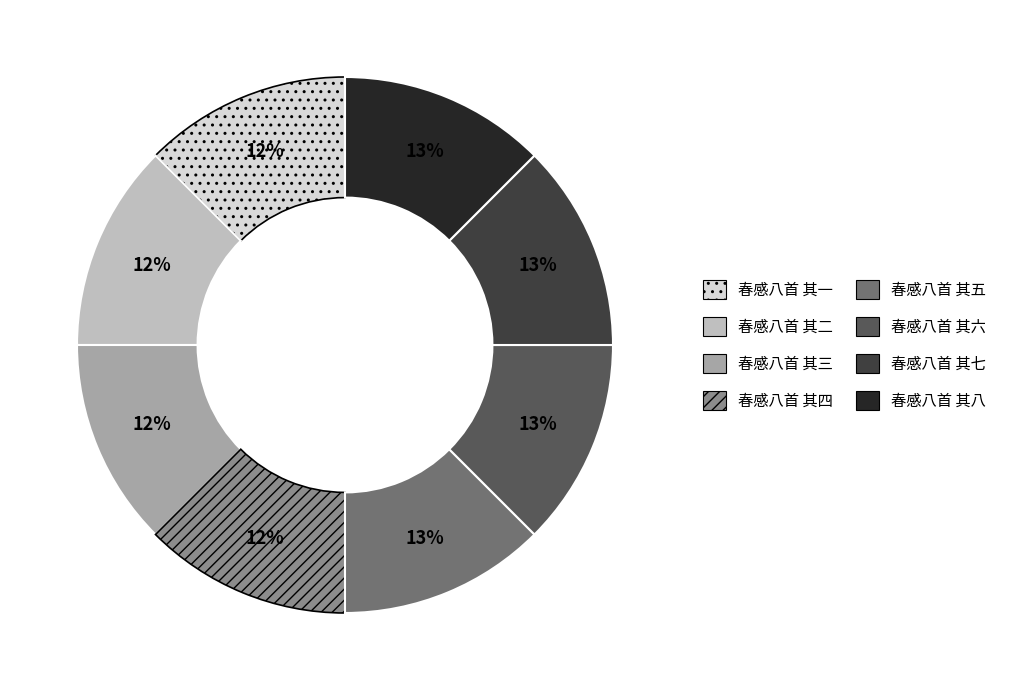

Does 春感八首 其五 account for over 50% of the chart?

No